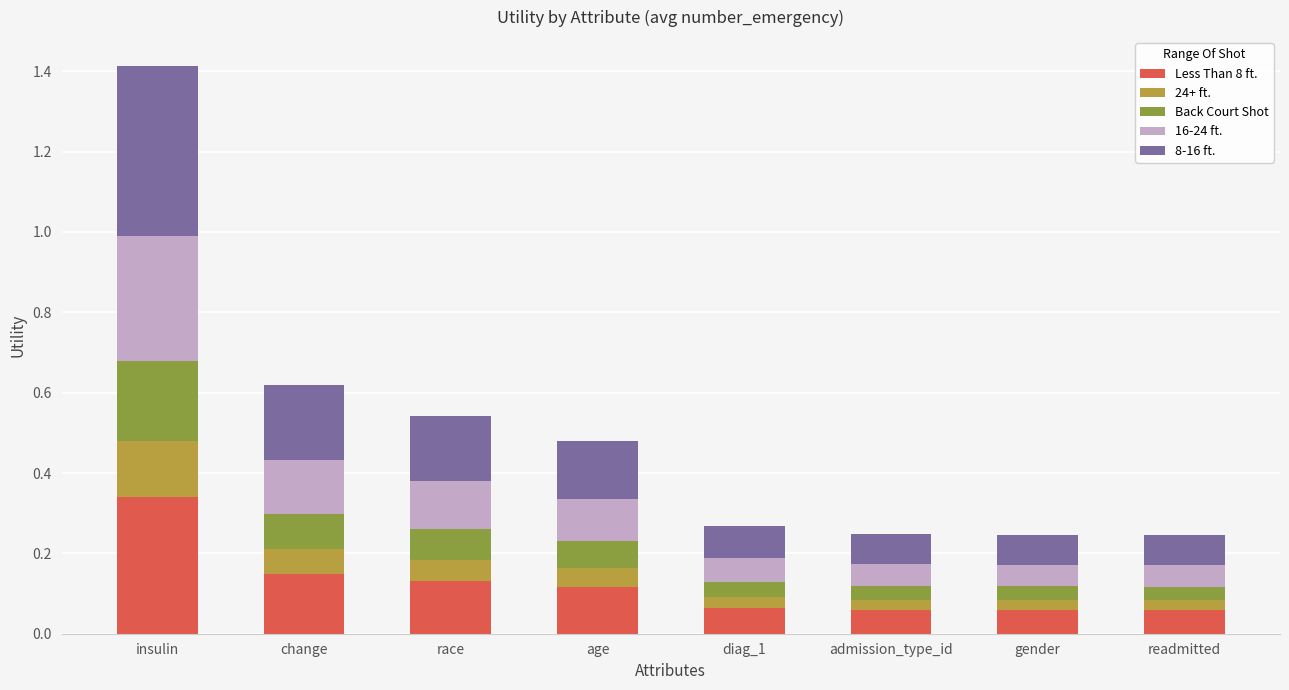

What is the total value across all series at insulin?

1.4